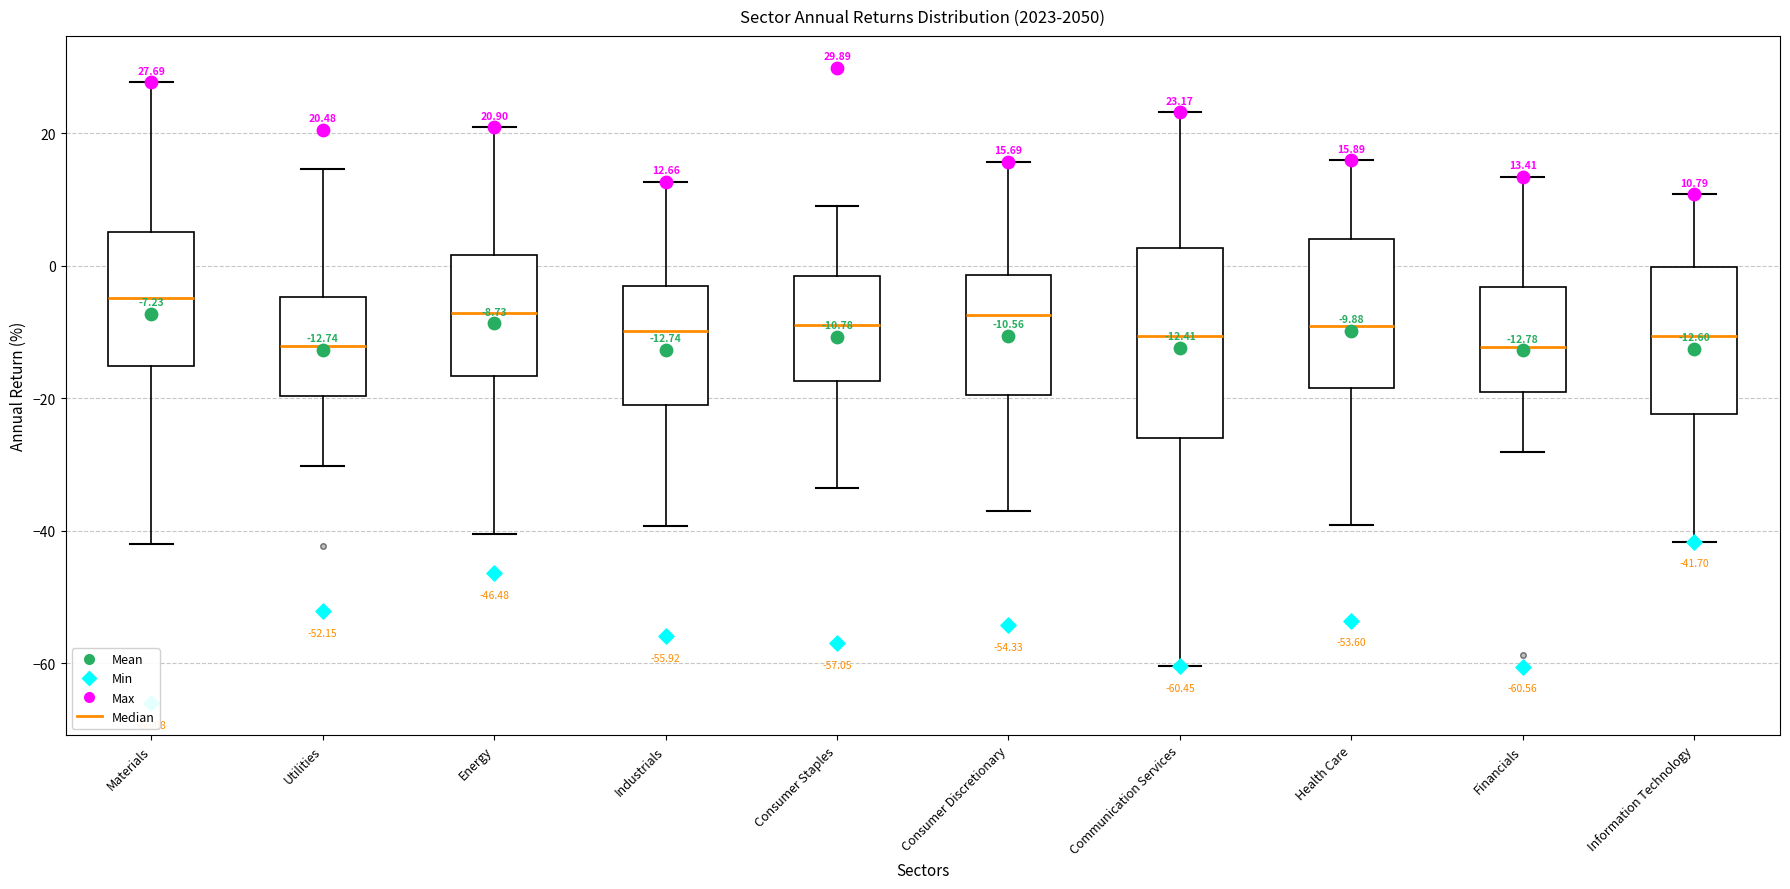

Which box's median line is the highest?

Materials